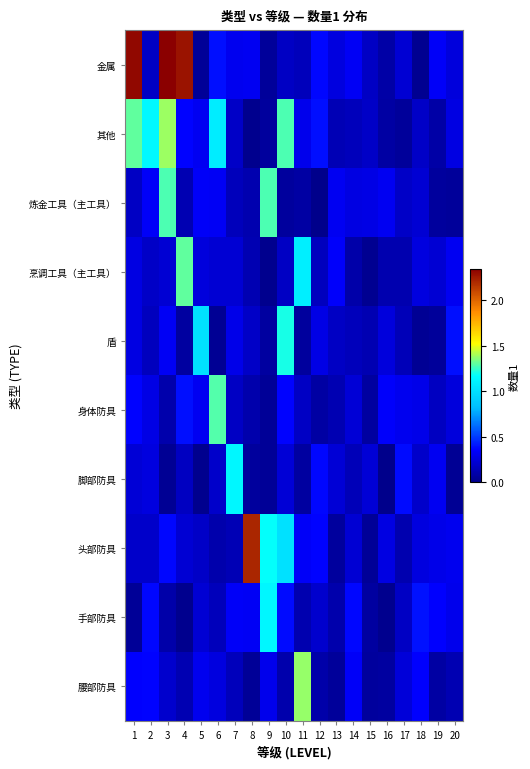

At 13, list the series in order from smallest to largest.

腰部防具, 头部防具, 手部防具, 身体防具, 其他, 盾, 脚部防具, 金属, 炼金工具（主工具）, 烹调工具（主工具）